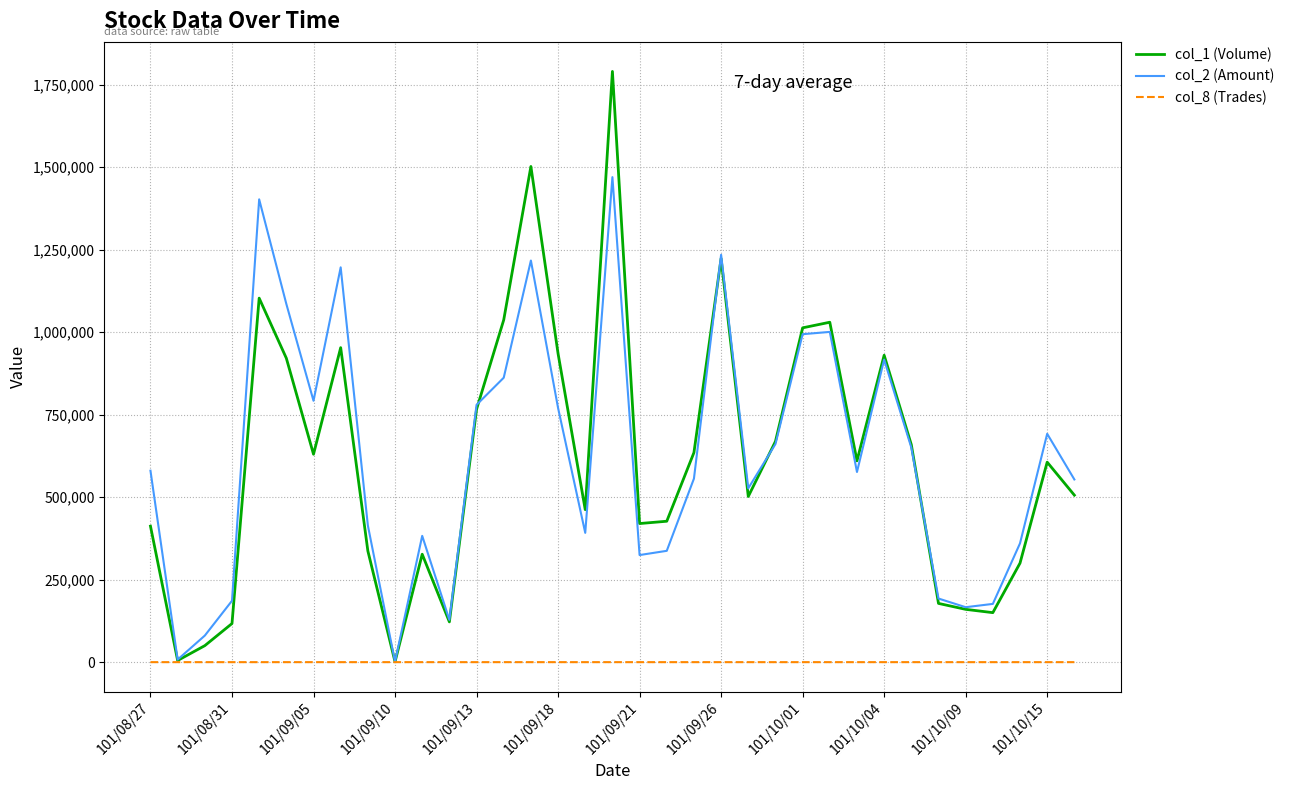

List the series in order of their peak value, highest first.

col_1 (Volume), col_2 (Amount), col_8 (Trades)